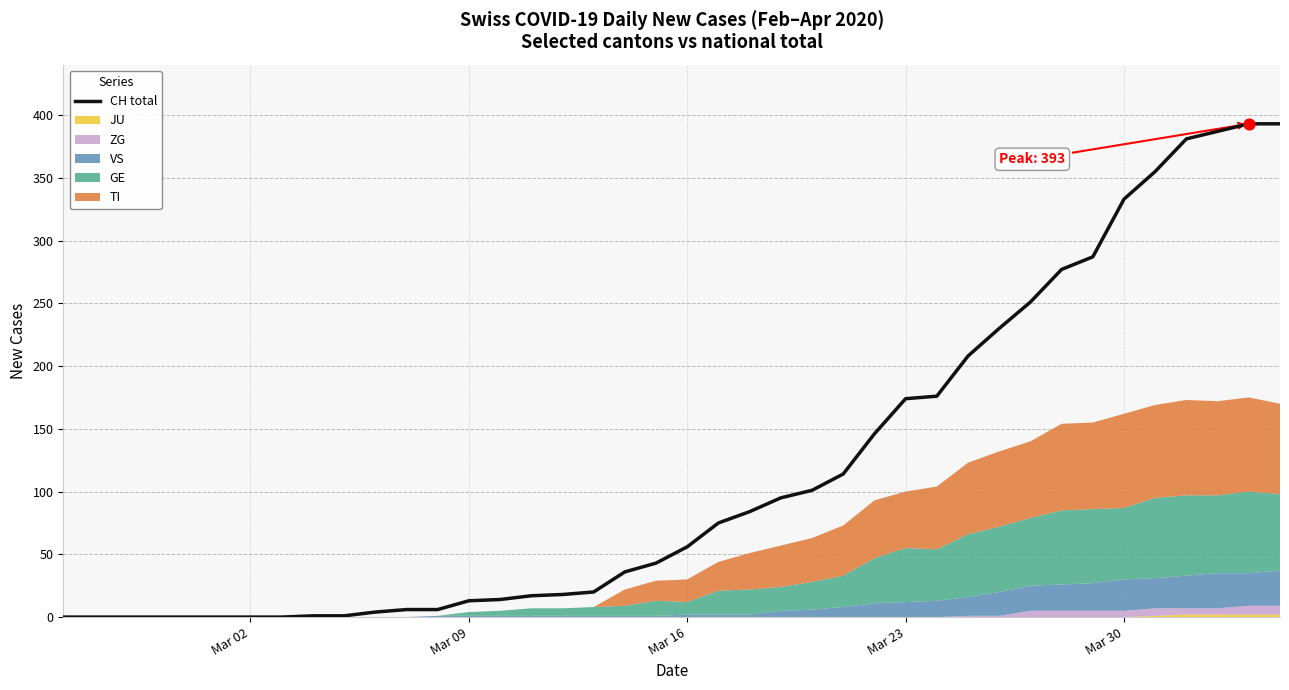

What is the highest value of the CH total series?

393